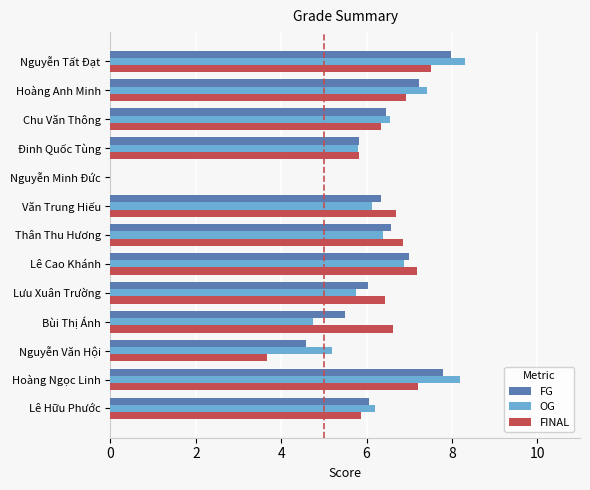

What is the sum of all FG values?

77.4